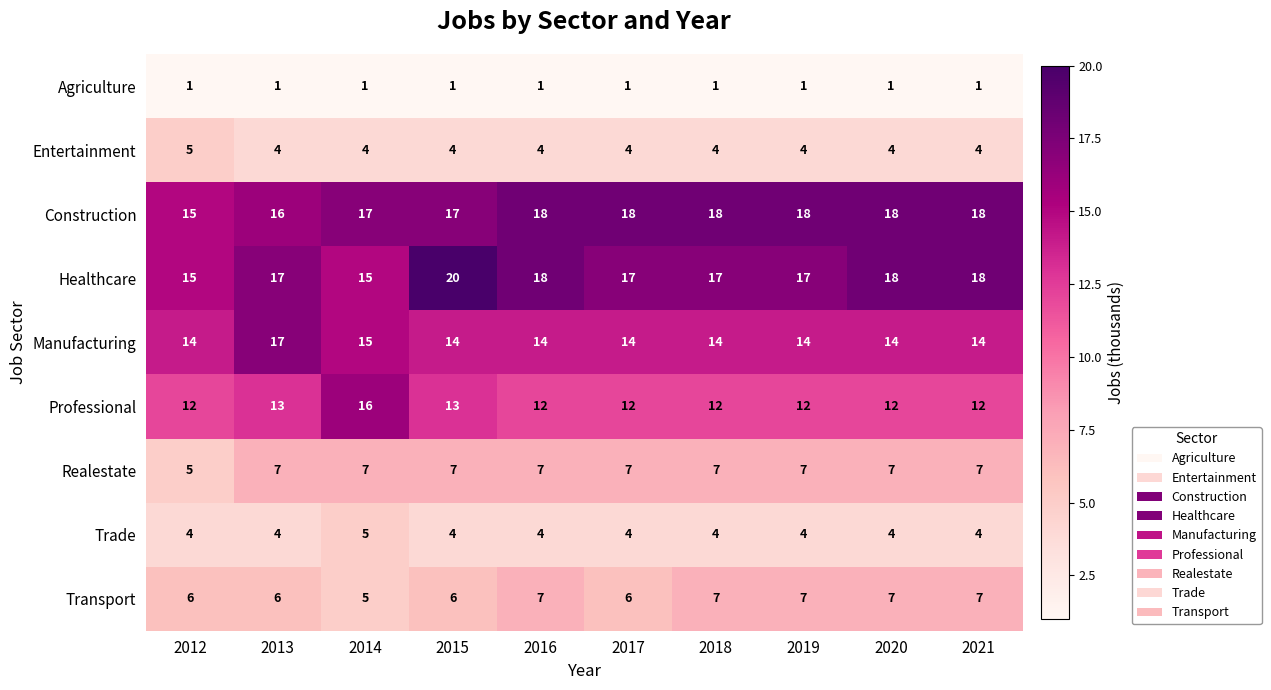

What is the greatest value displayed?

20